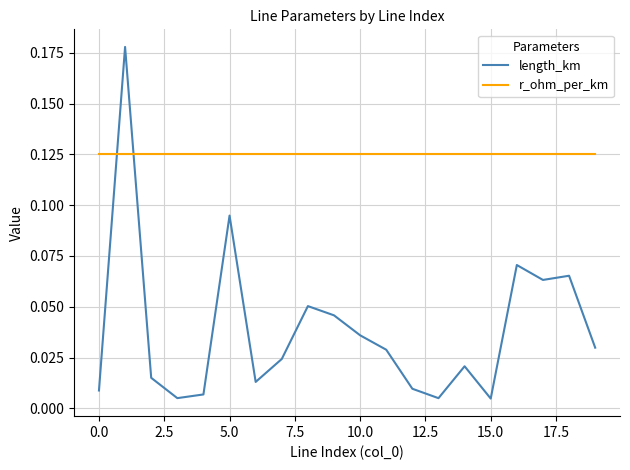

What is the sum of all length_km values?

0.8